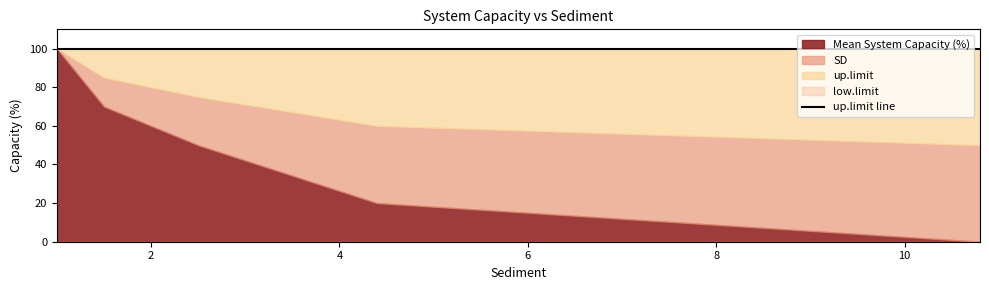

What position from the right is 2.5?

3